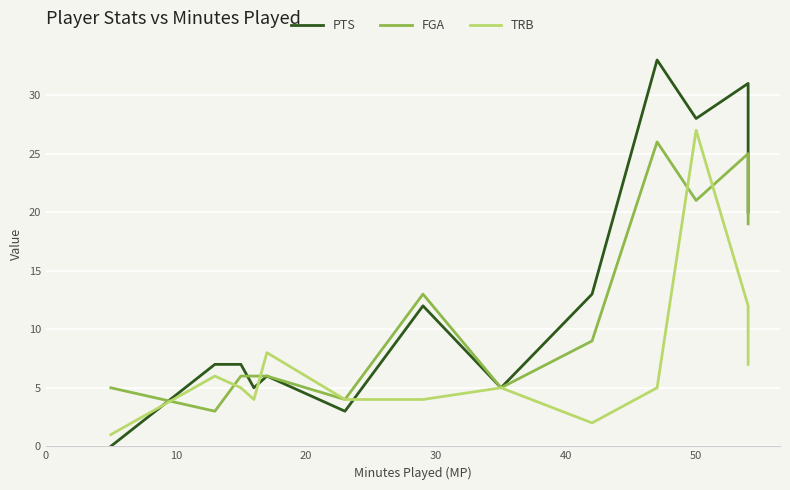

Is this an area chart (filled region under the line)?

No